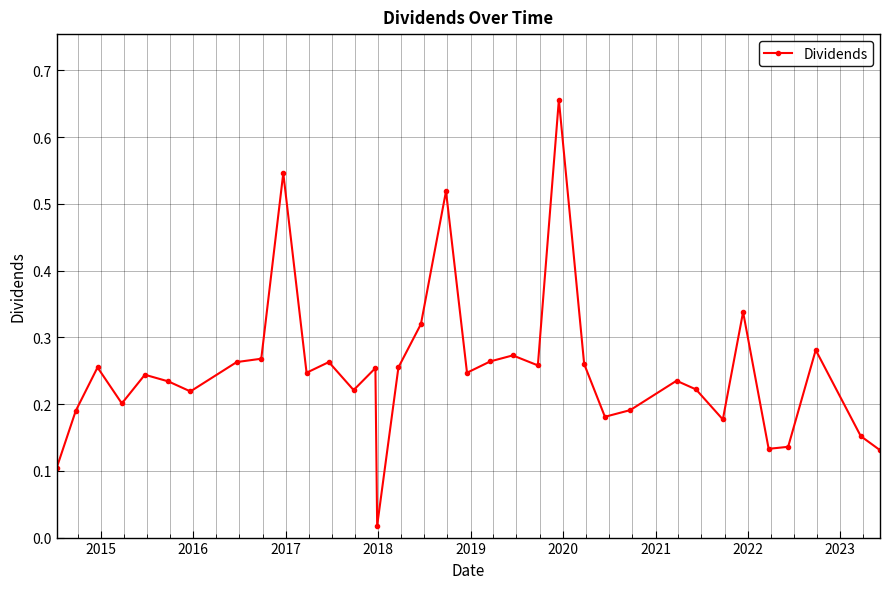

True or false: the data has more than 0 interior local peaks.

True